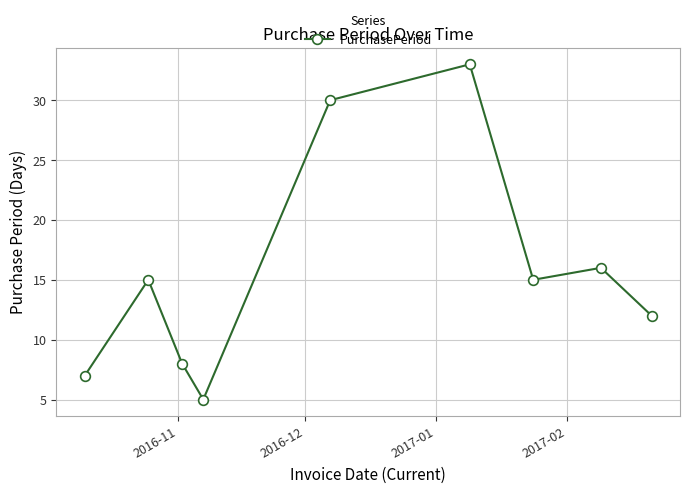

What is the smallest value displayed?

5